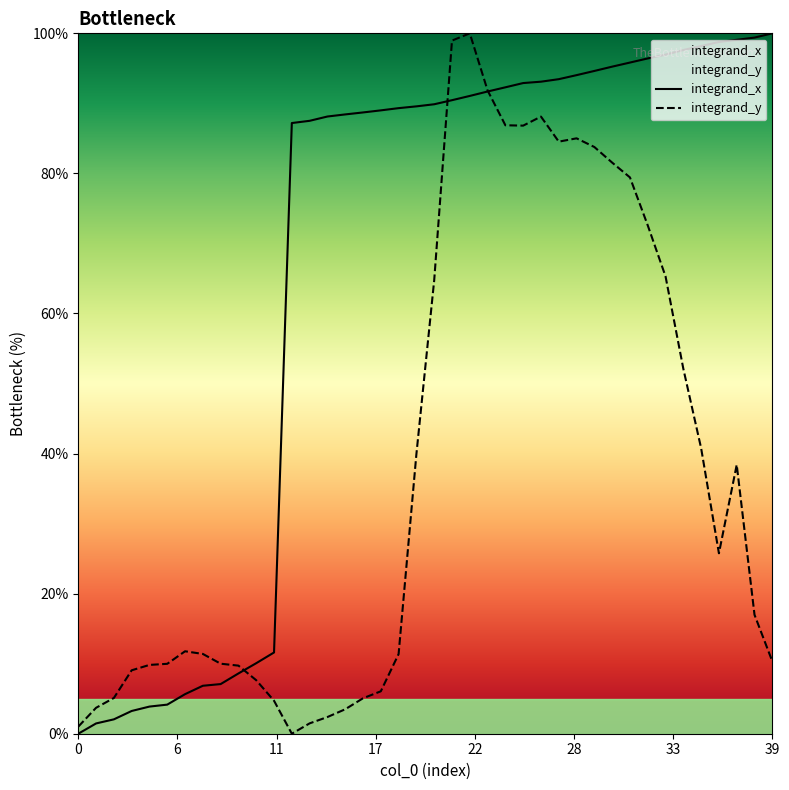

What is the difference between the second highest and minimum values in the integrand_y series?

99.0